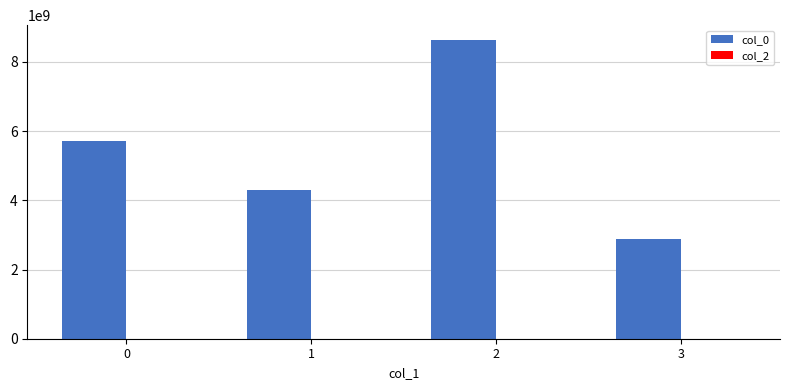

Which series has the largest total across all categories?

col_0